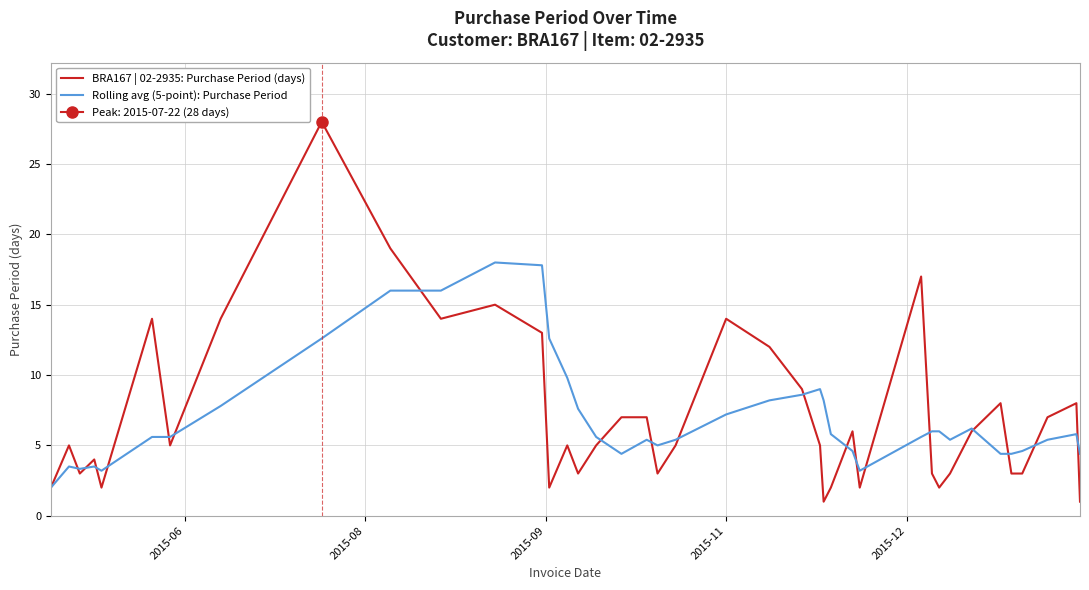

What is the minimum value for Rolling avg (5-point): Purchase Period?

2.0